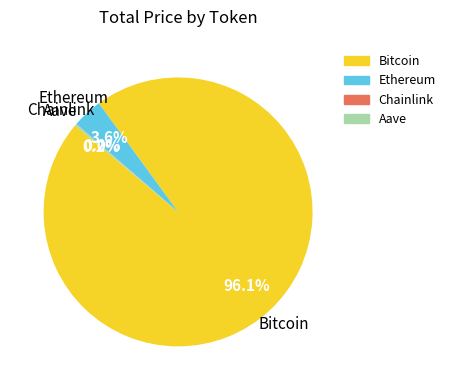

Which category accounts for the majority?

Bitcoin